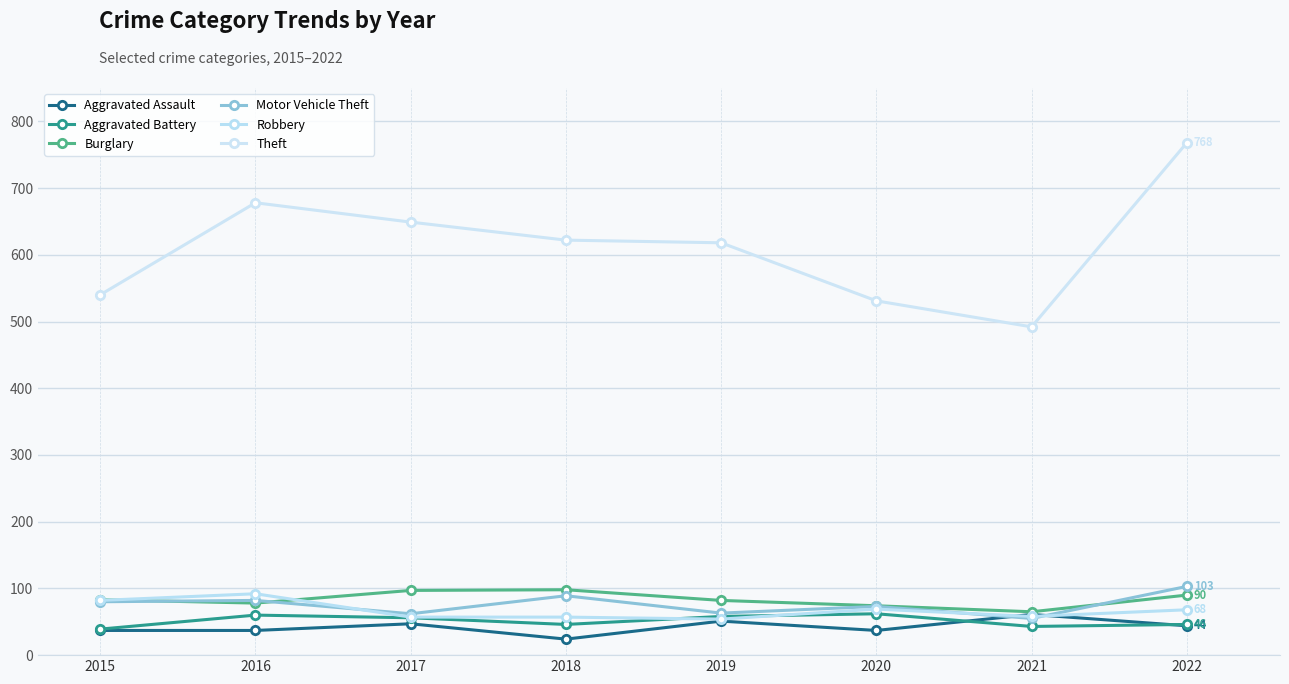

What is the difference between the Robbery values at 2020 and 2016?

23